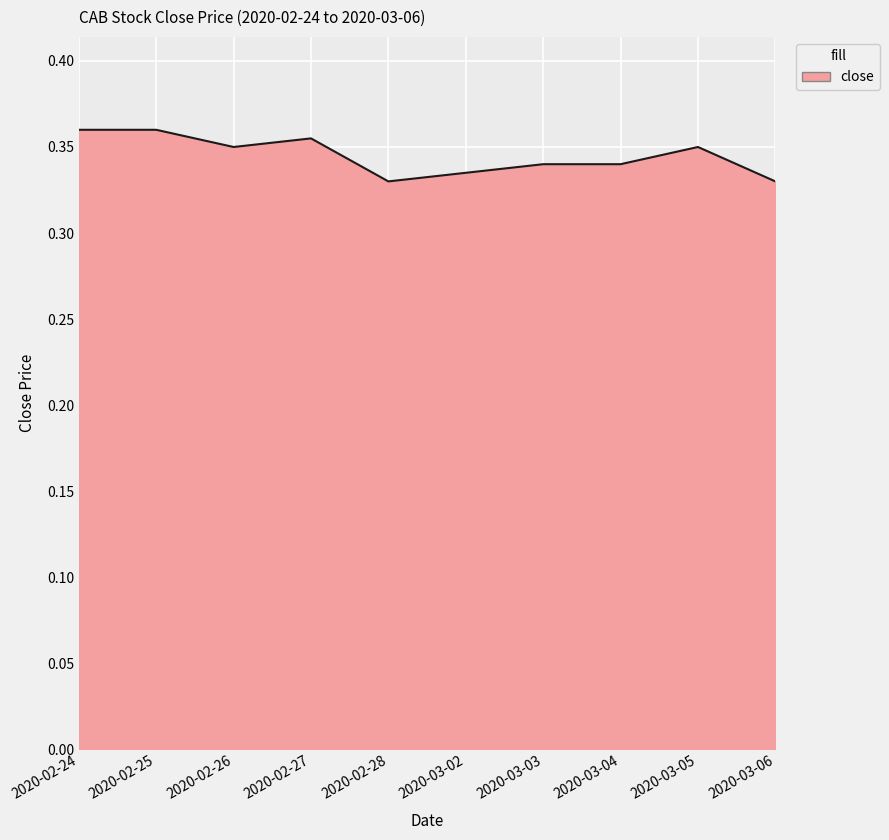

The value at 2020-02-24 is 0.1. True or false?

False